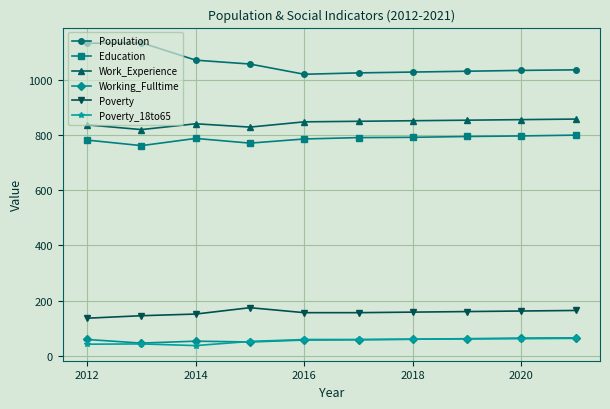

At how many categories does at least one series exceed 873?

10